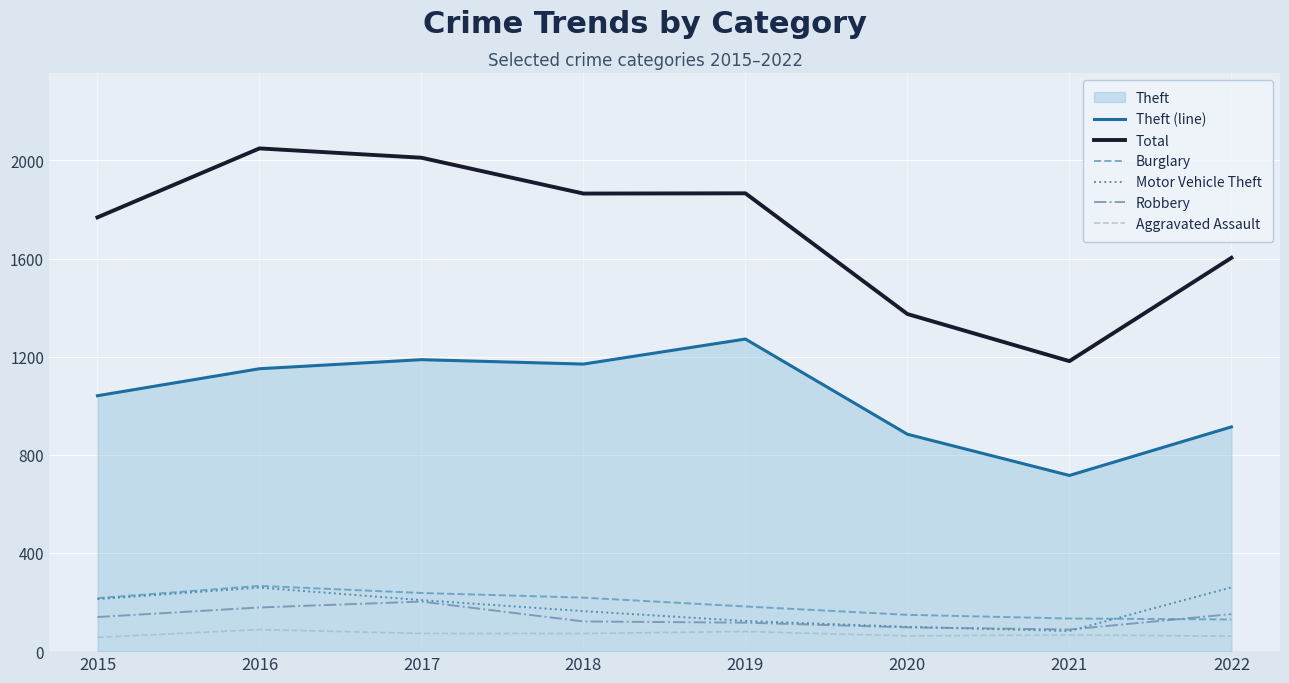

At which category does Aggravated Assault reach its first local peak?

2016